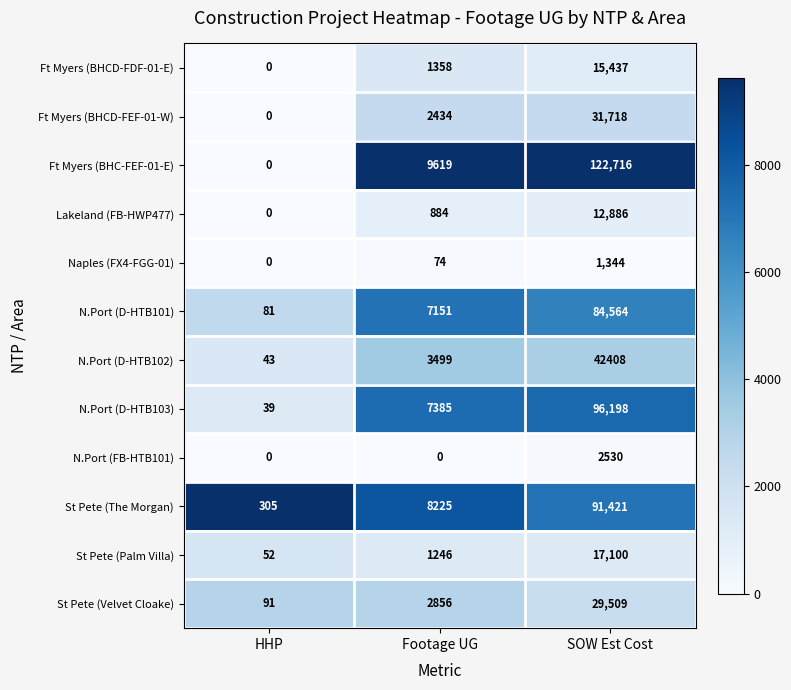

Is it true that Ft Myers (BHCD-FDF-01-E) equals 2442 at Footage UG?

False